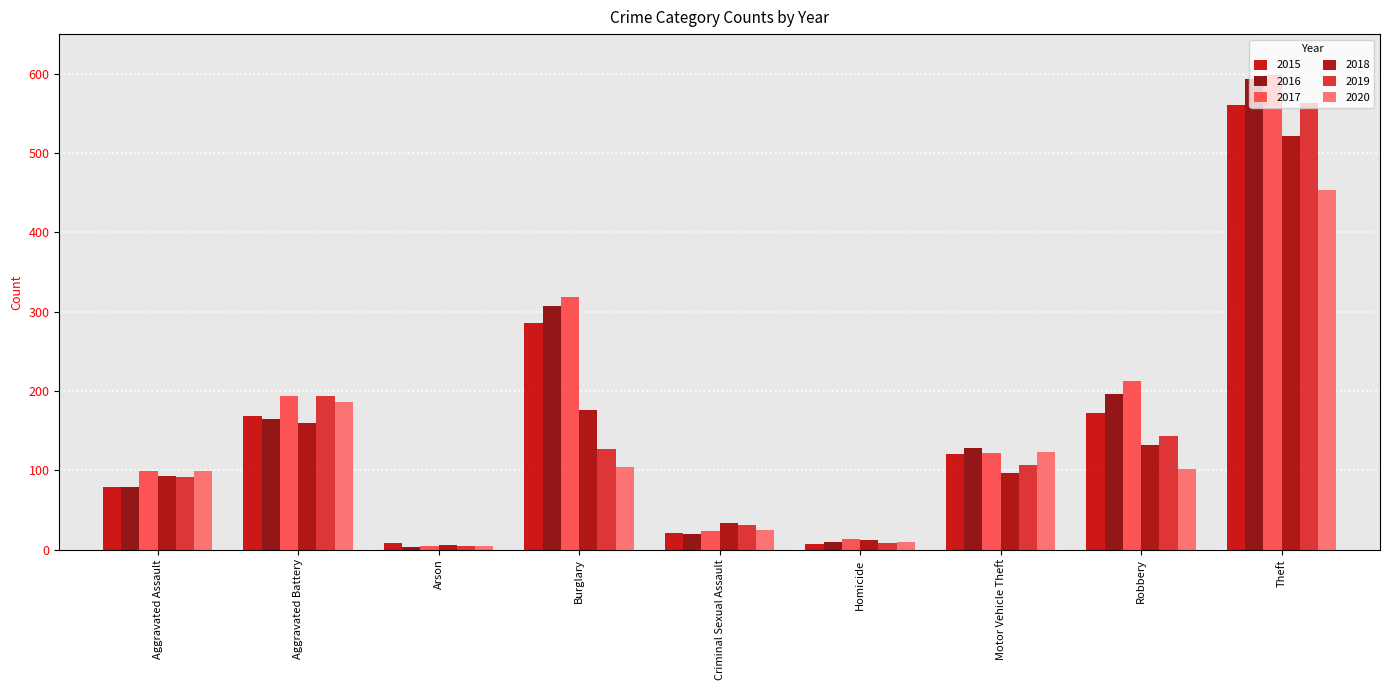

What is the average value of the 2020 series?

123